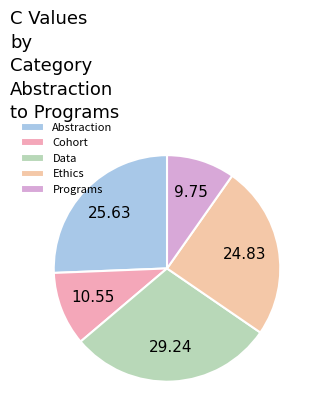

Rank the categories by value from lowest to highest.

Programs, Cohort, Ethics, Abstraction, Data